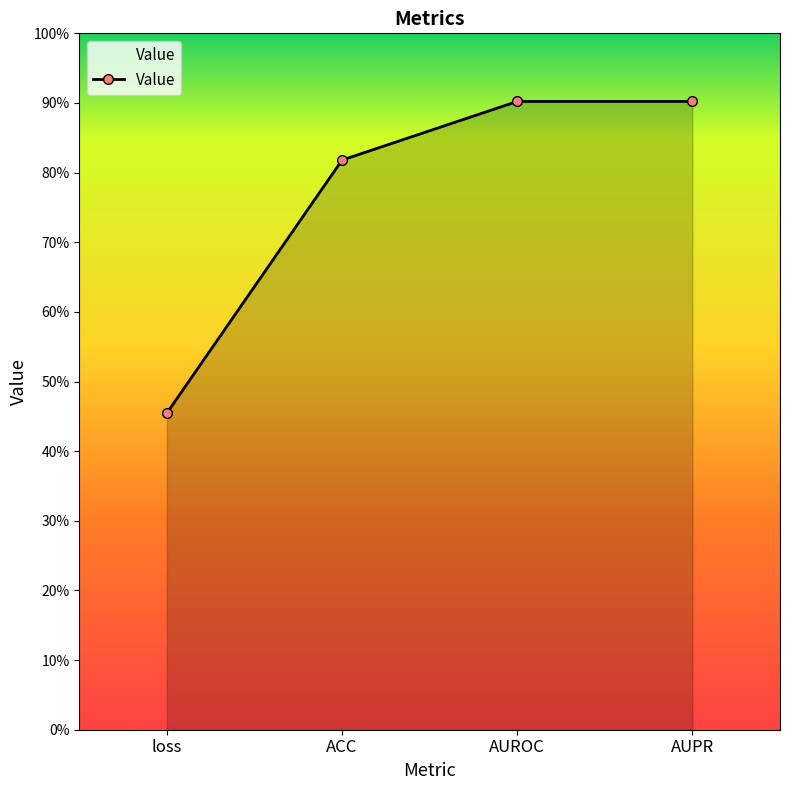

Rank the categories by value from highest to lowest.

AUPR, AUROC, ACC, loss